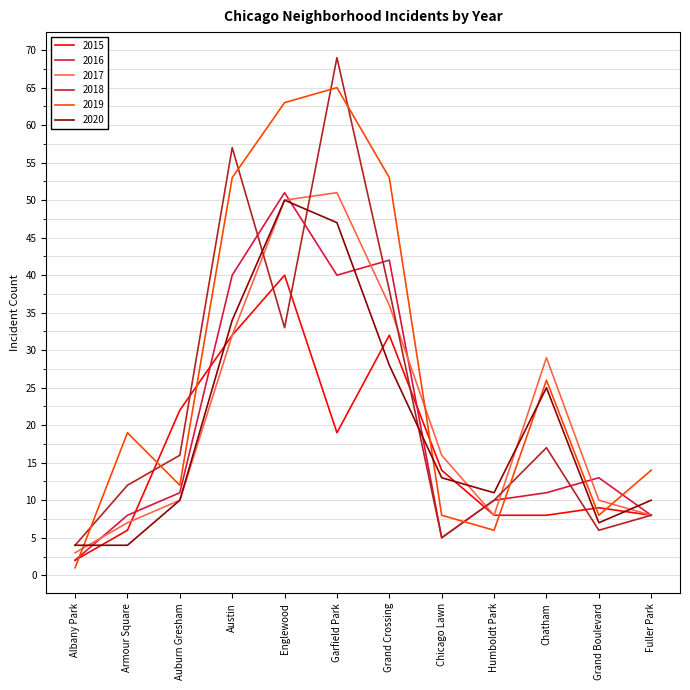

The 2018 series shows 33 at Englewood. True or false?

True